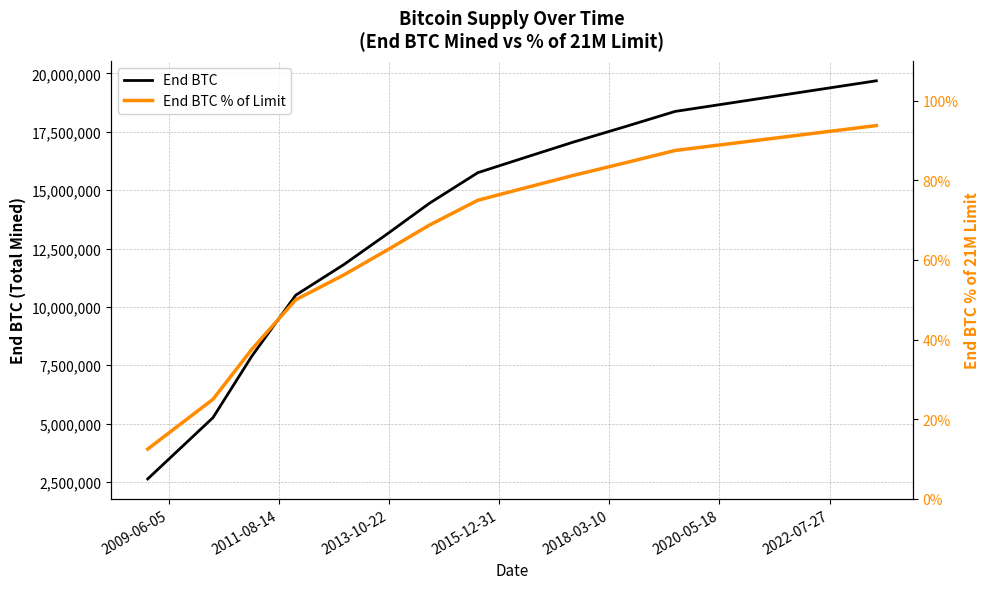

Is it true that End BTC equals 16439633.1 at 2013-10-22?

False